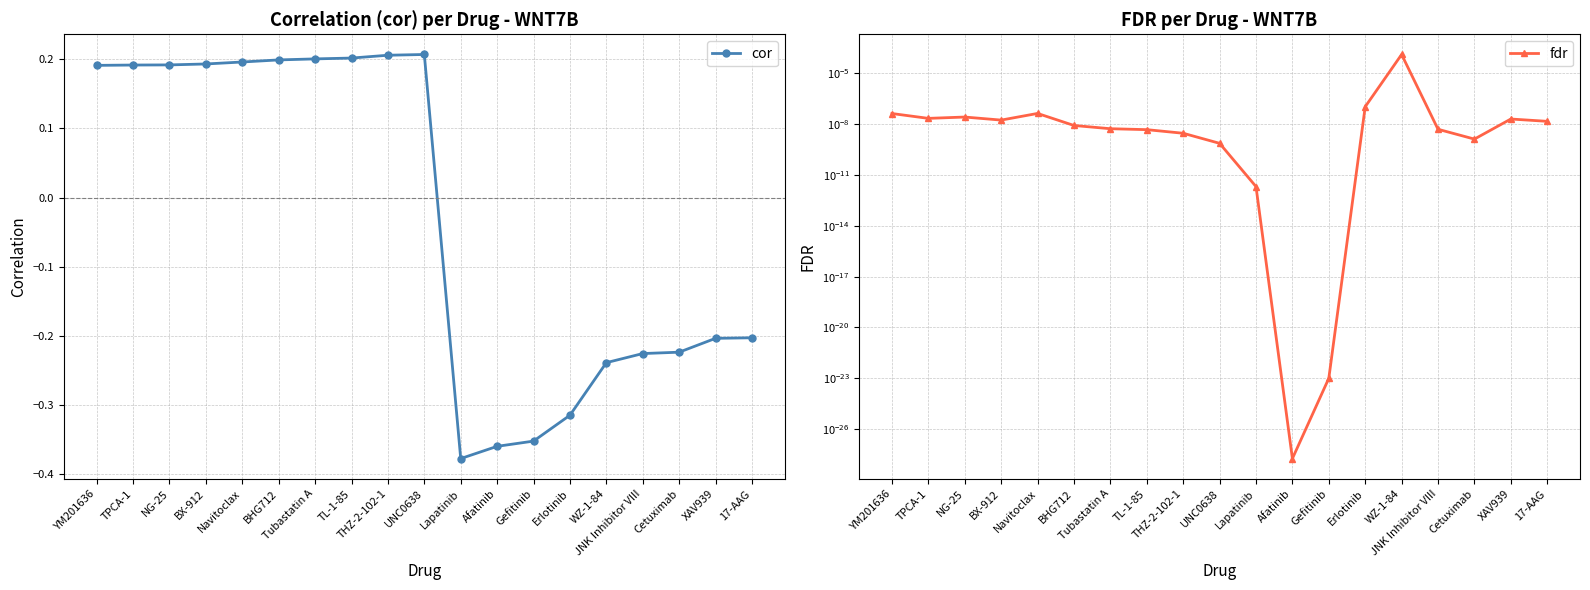

After their last crossing, which series has the higher values: cor or fdr?

fdr